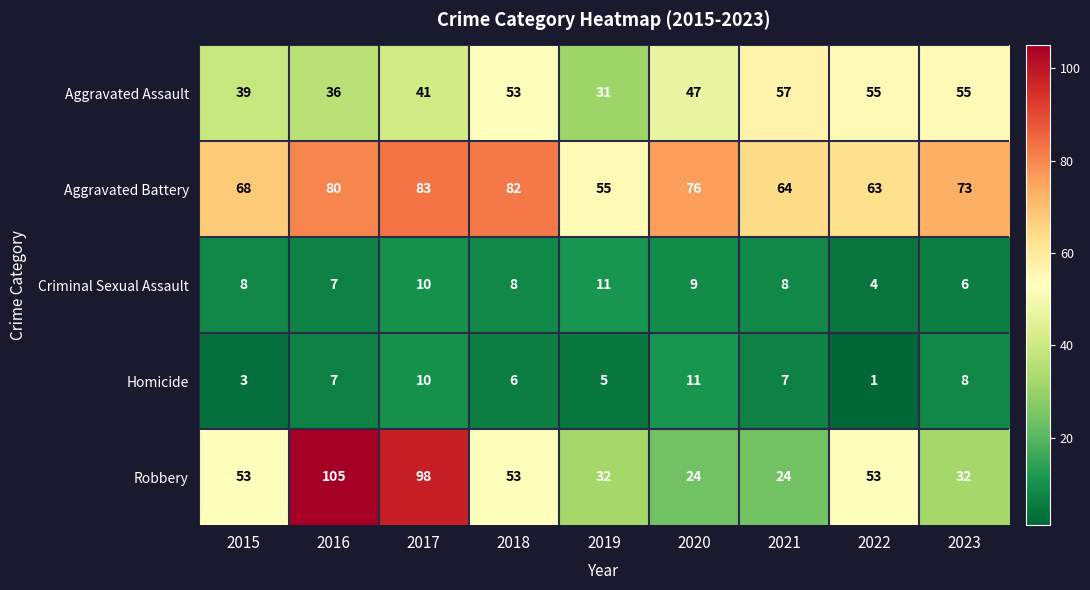

What is the difference between the highest and lowest values at 2020?

67